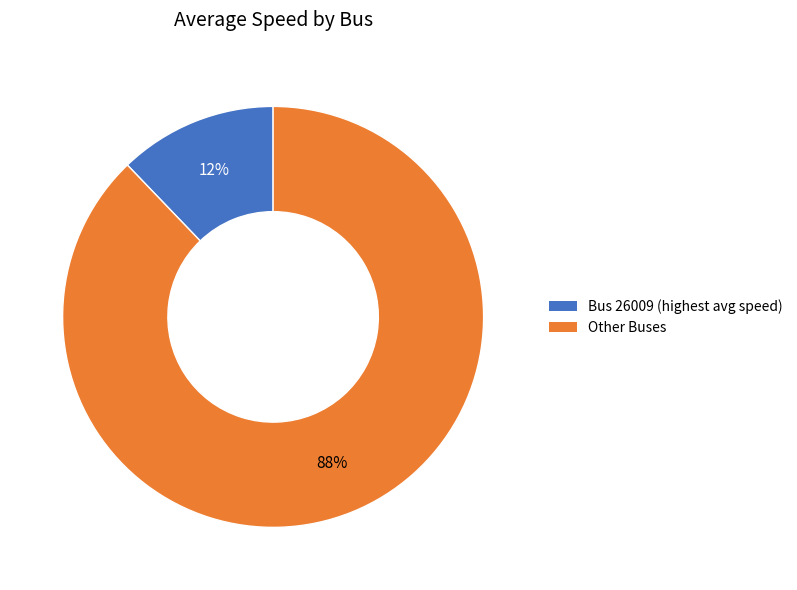

Is there a majority slice in this chart?

Yes